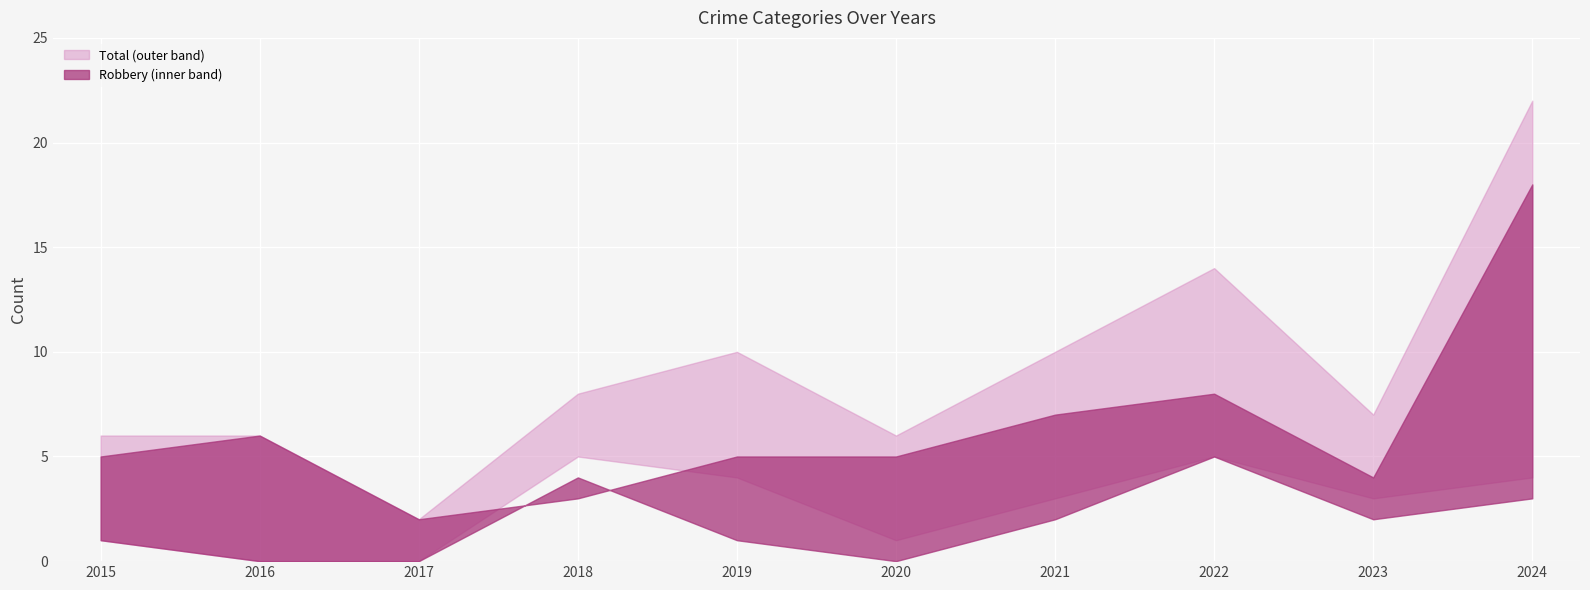

How many data points in Total are above 8?

4